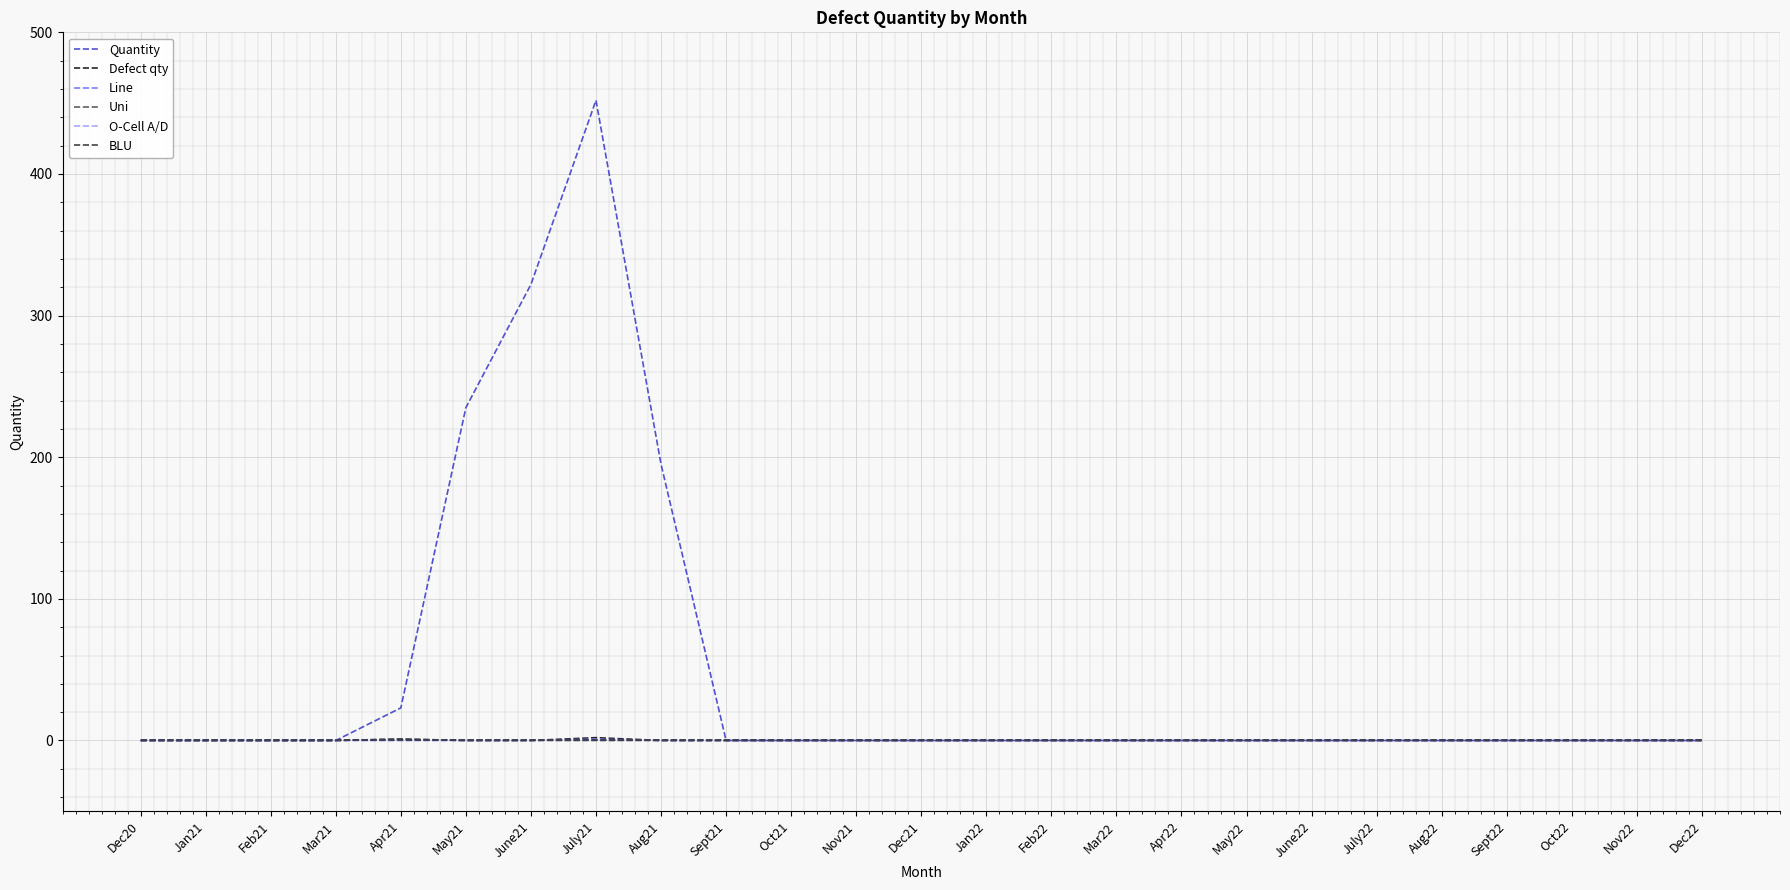

How many lines are shown in the chart?

6